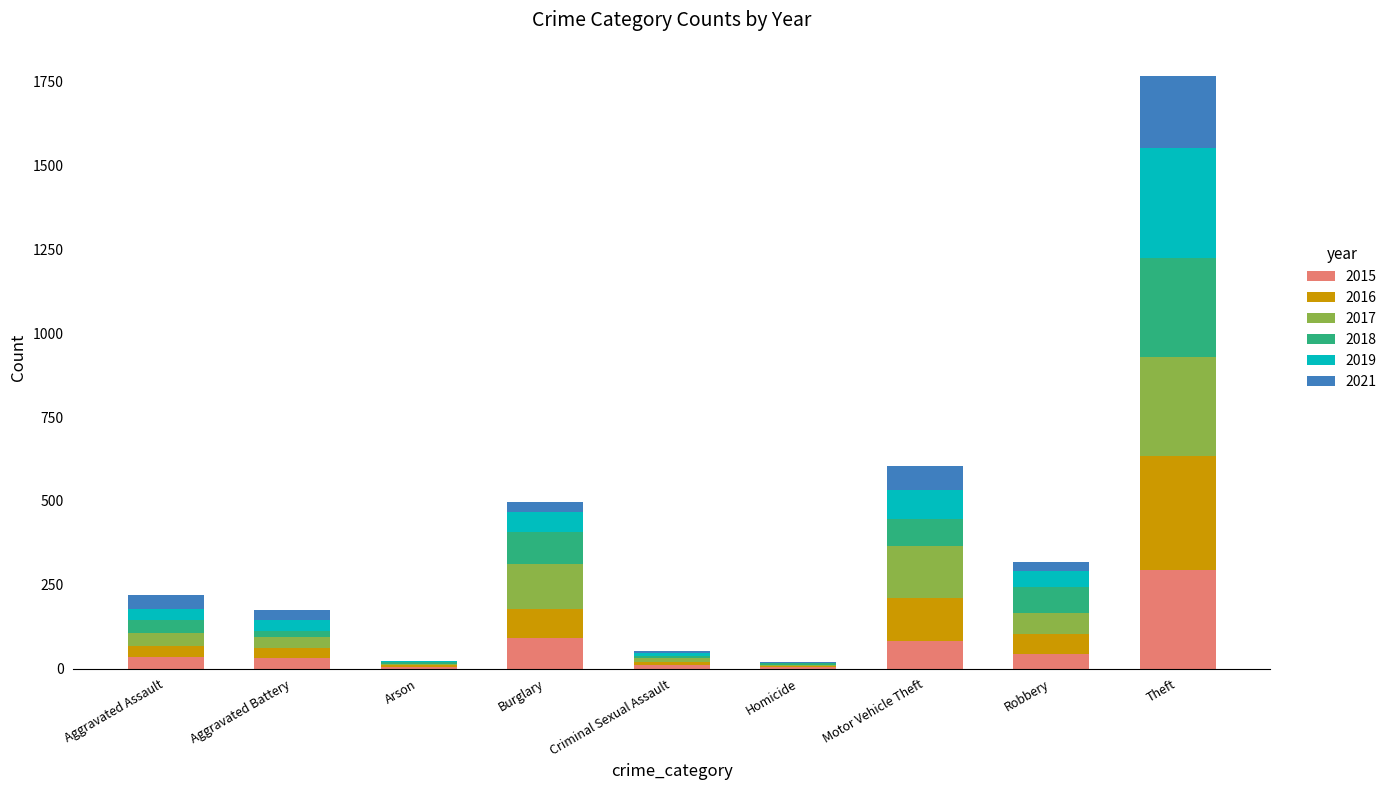

What is the total value across all series at Motor Vehicle Theft?

605